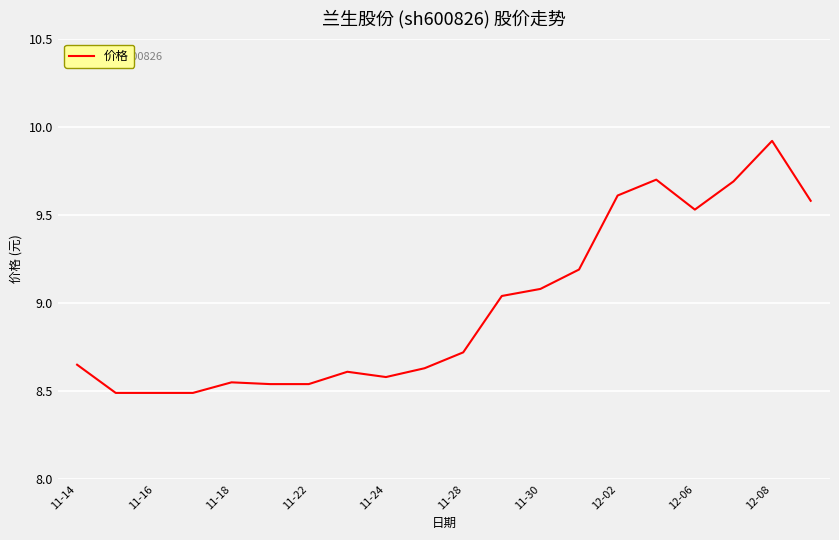

What is the difference between the maximum and minimum values?

1.4